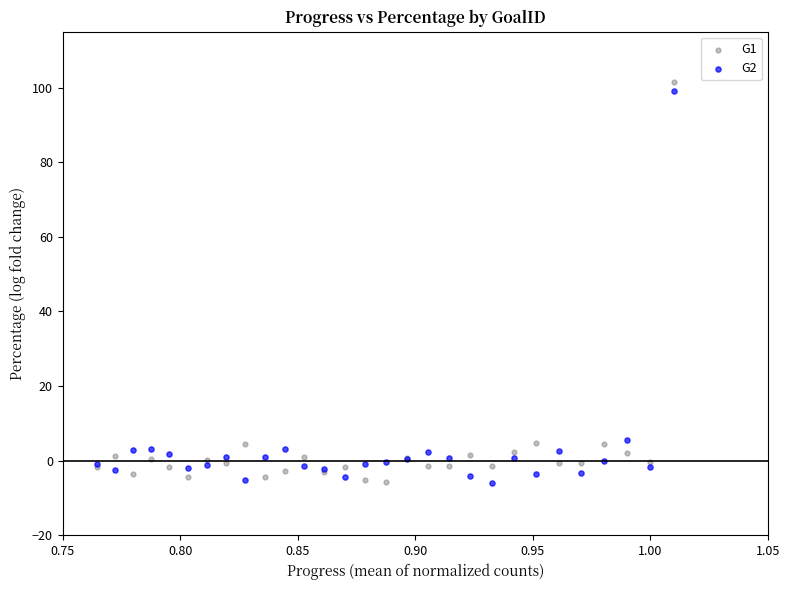

Which series has the widest spread of Y values?

G1